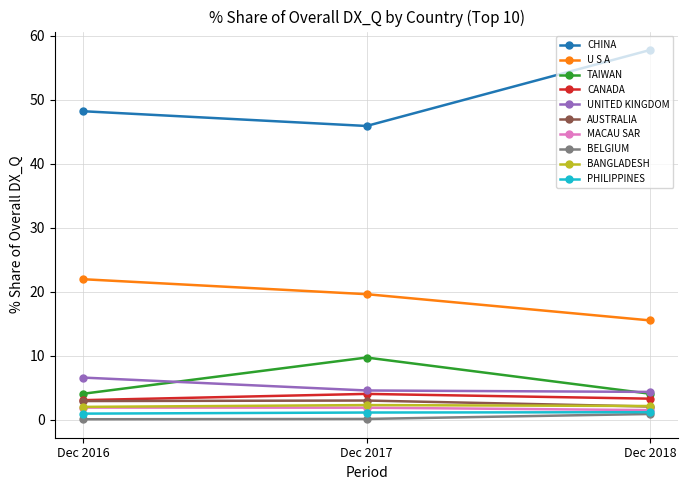

What is the greatest value displayed?

57.8